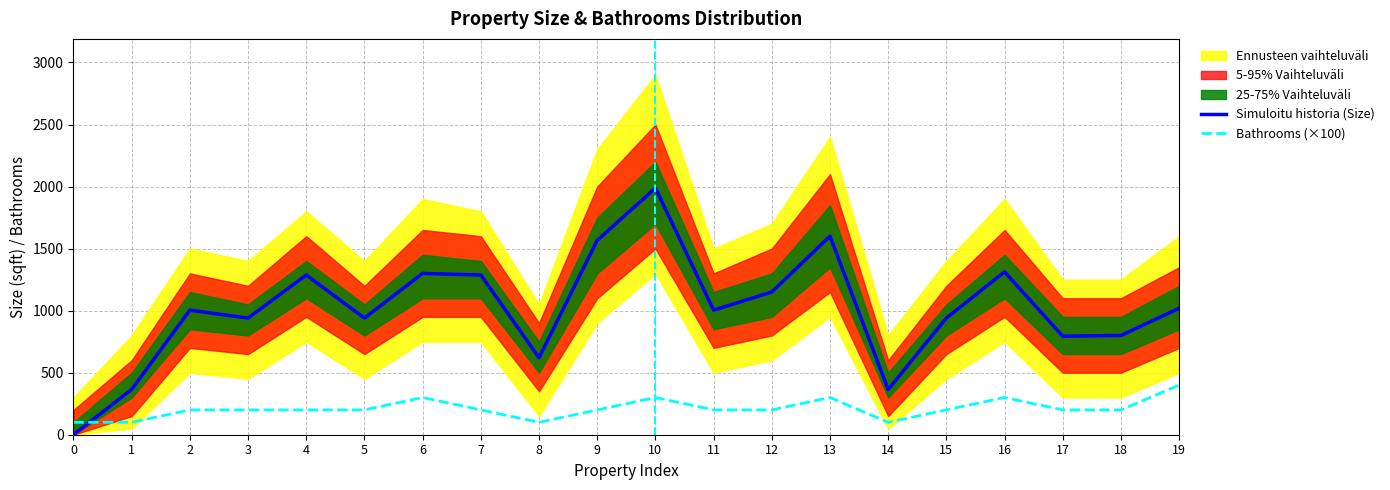

What is the average value of the Simuloitu historia (Size) series?

1014